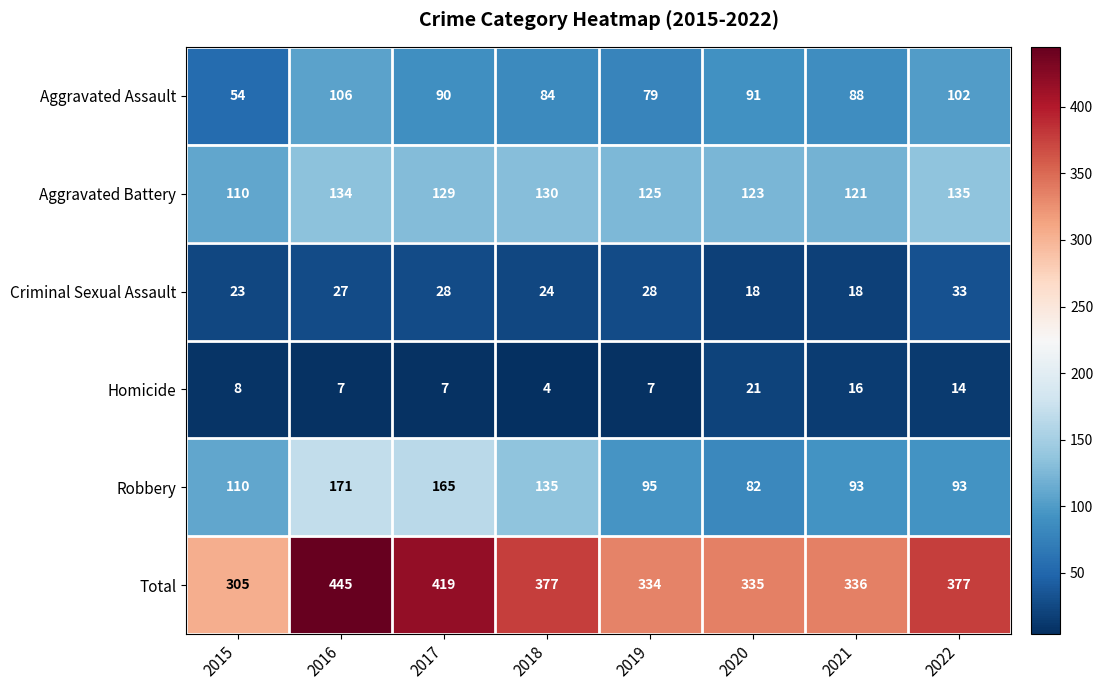

Which series changed the most between 2015 and 2017?

Total